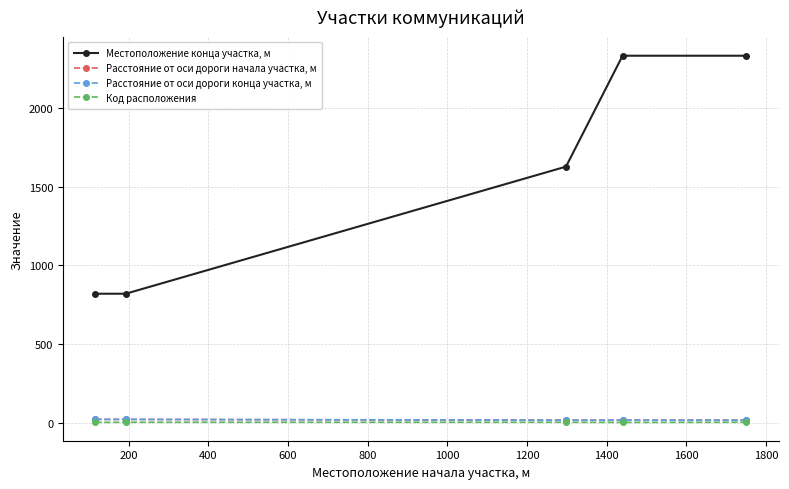

True or false: Расстояние от оси дороги конца участка, м has more than 0 points higher than both neighbors.

False